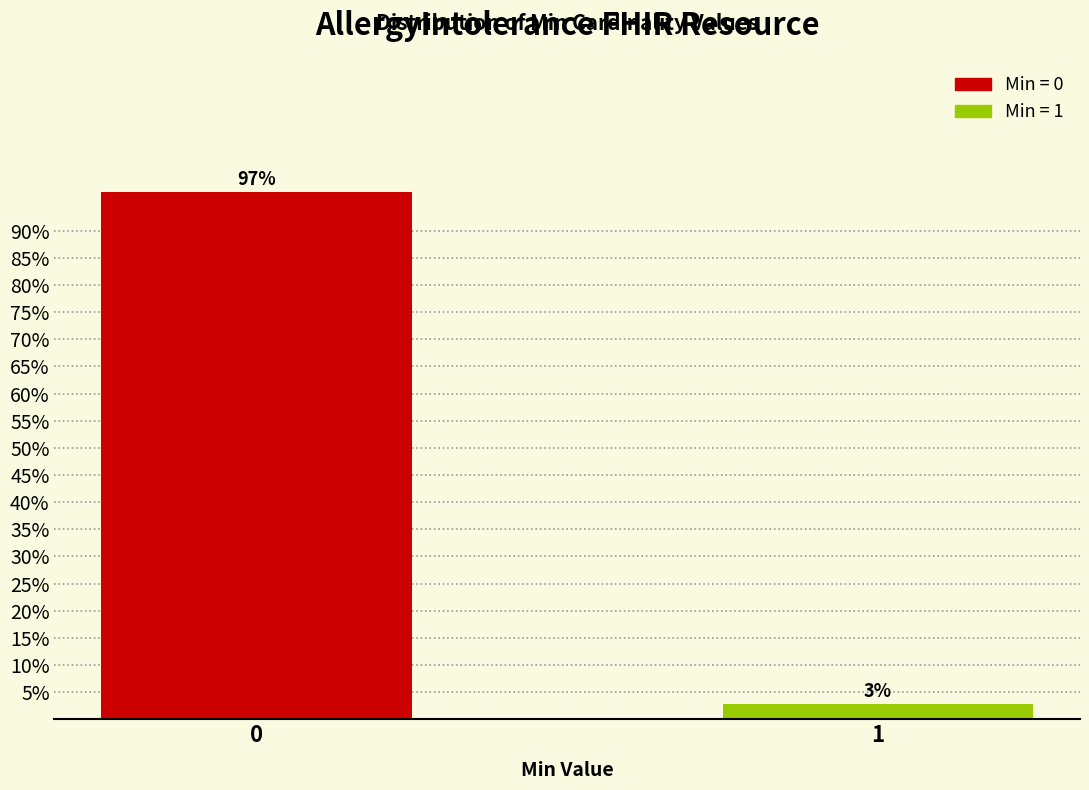

What is the value of the 1st bar from the left?

97.1